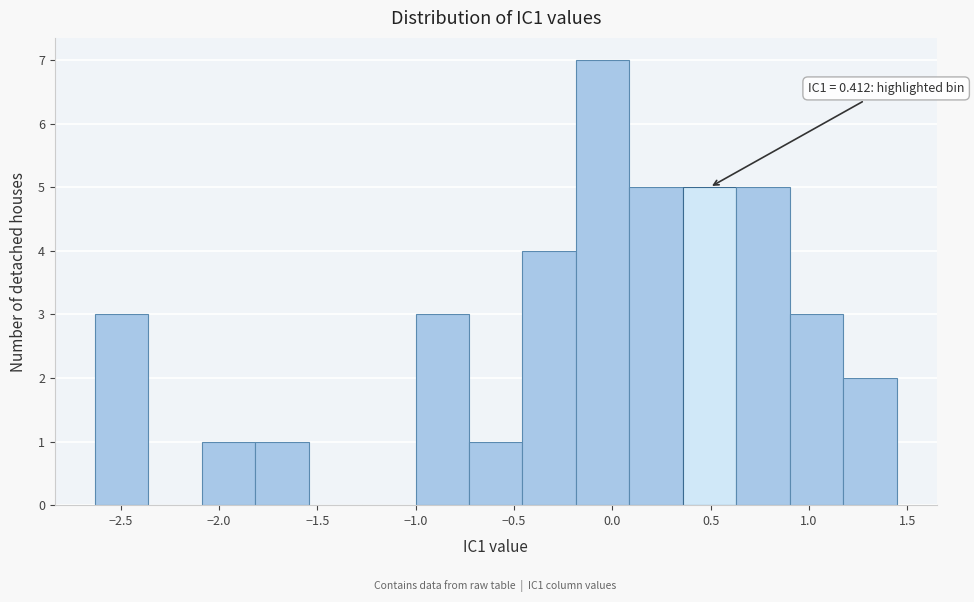

Which range on the x-axis has the tallest bar?

-0.20 to 0.10